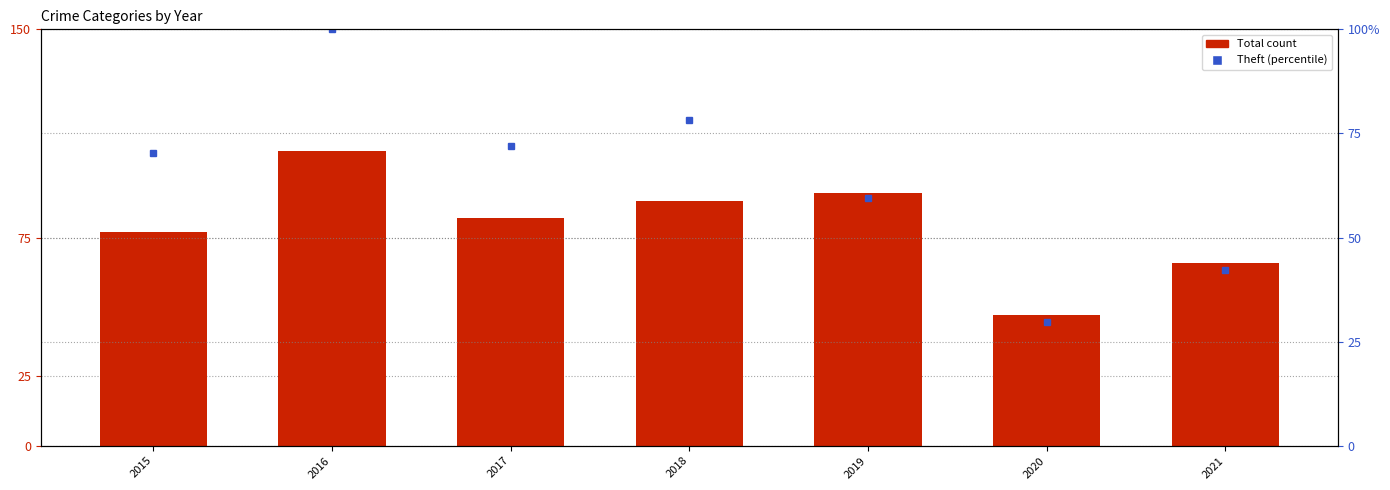

Reading left to right, extract all data points from this chart.

Total: 77.0	106.0	82.0	88.0	91.0	47.0	66.0
Theft (percentile): 70.3	100.0	71.9	78.1	59.4	29.7	42.2